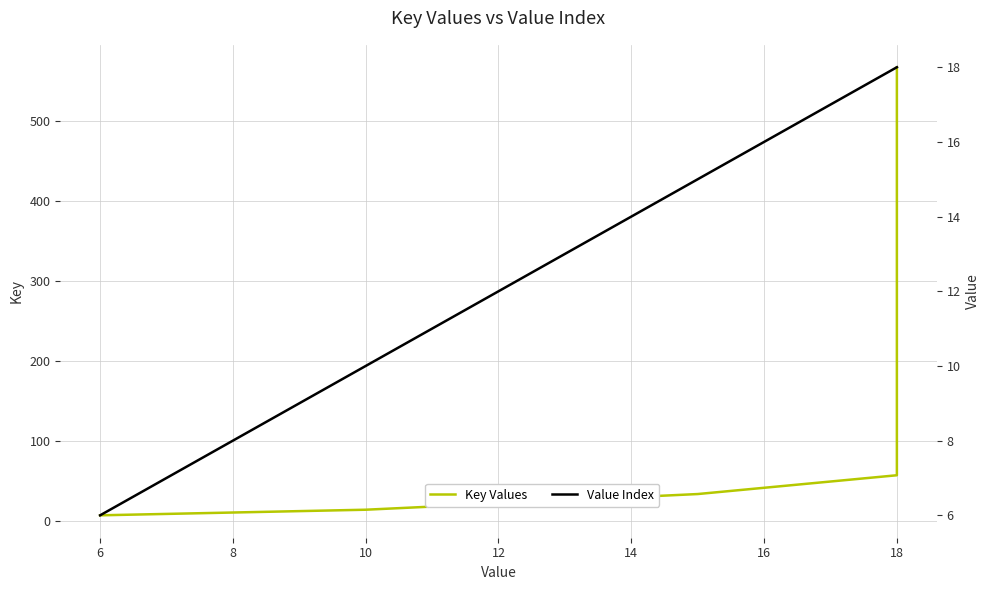

True or false: Value Index and Key Values cross at least once.

False